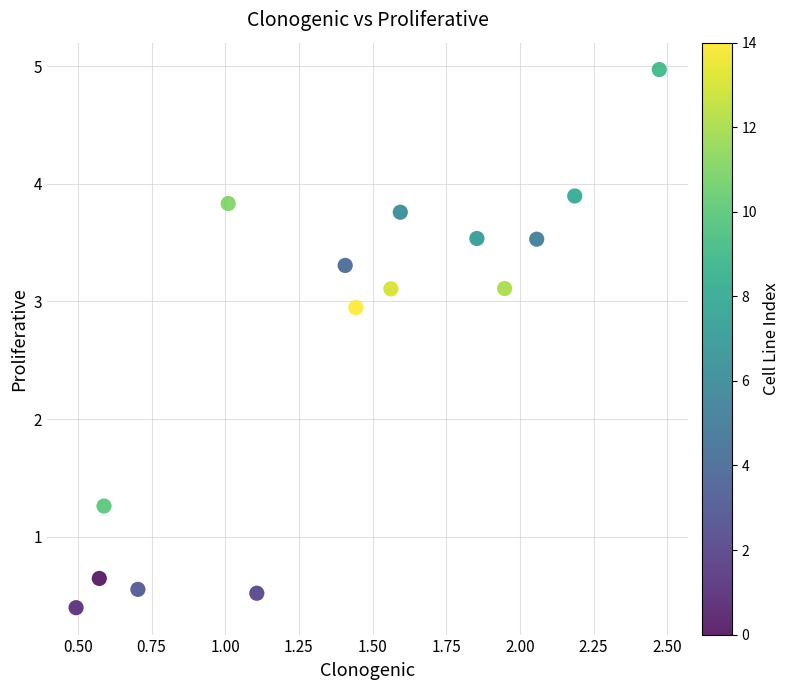

What is the range of Y values (max minus min)?

4.6